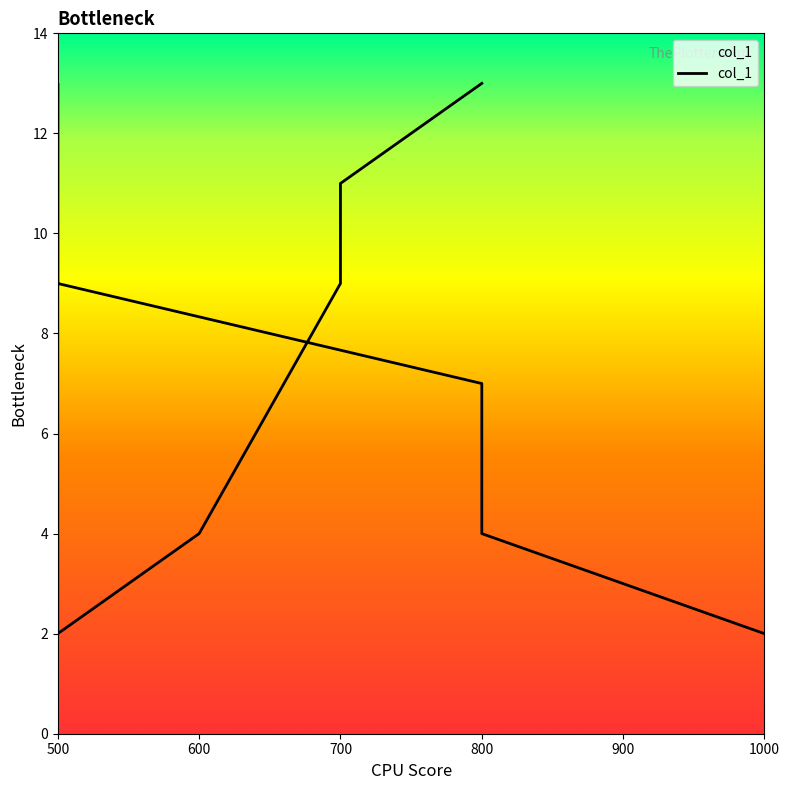

Rank the categories by value from highest to lowest.

500, 800, 700, 500, 700, 800, 800, 600, 1000, 500